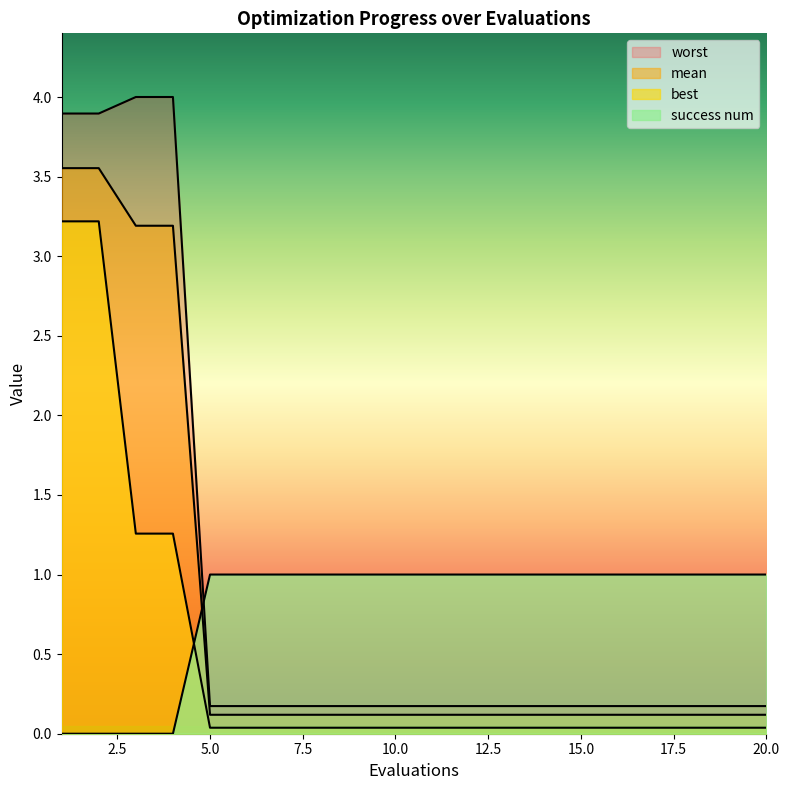

Which series has the largest range (max minus min)?

worst